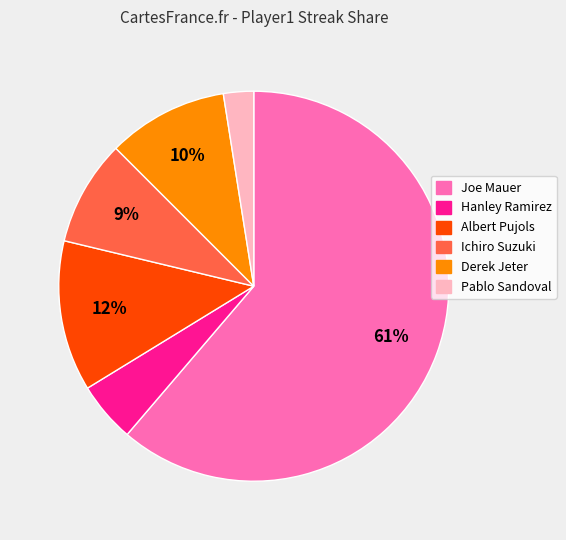

Does any single category account for the majority?

Yes